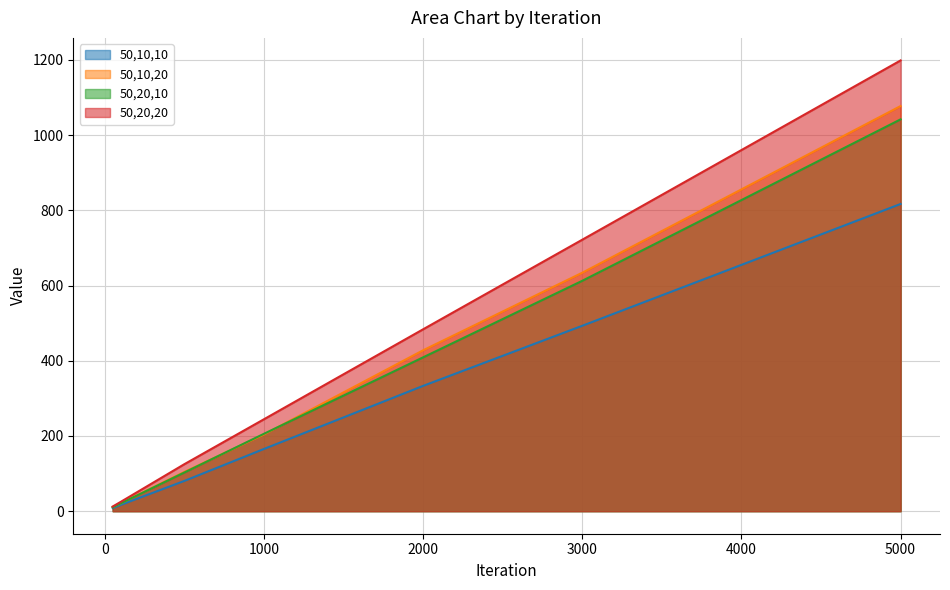

What is the difference between the highest and lowest values at 3000?

228.9